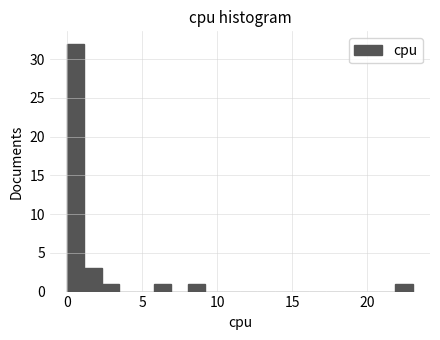

Read against the x-axis, roughly where is the centre of the tallest bar?

0.5